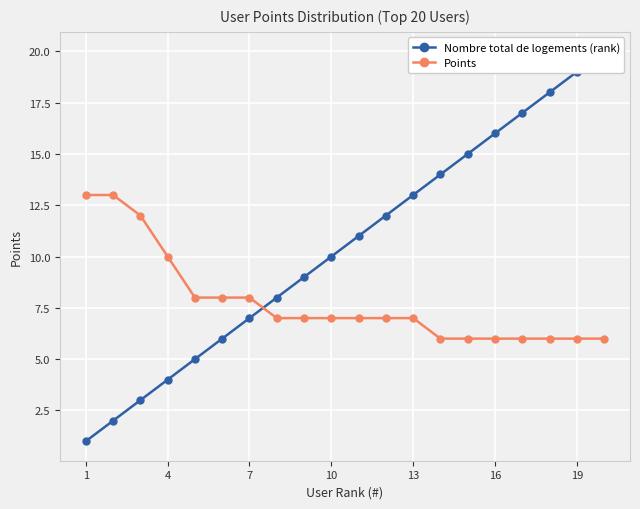

What is the smallest value displayed?

1